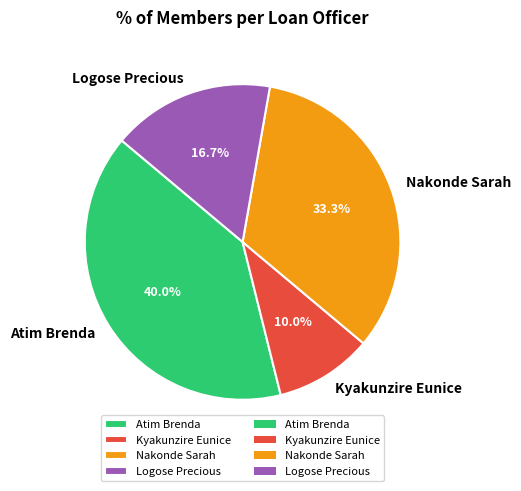

To the nearest percent, what portion does Kyakunzire Eunice represent?

10%